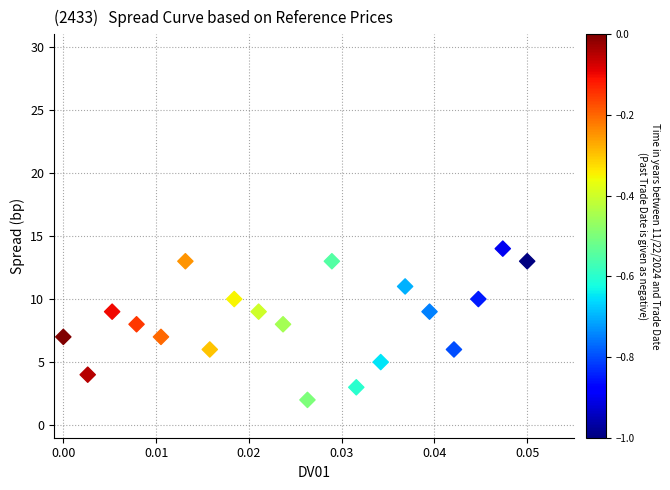

What is the range of Y values (max minus min)?

12